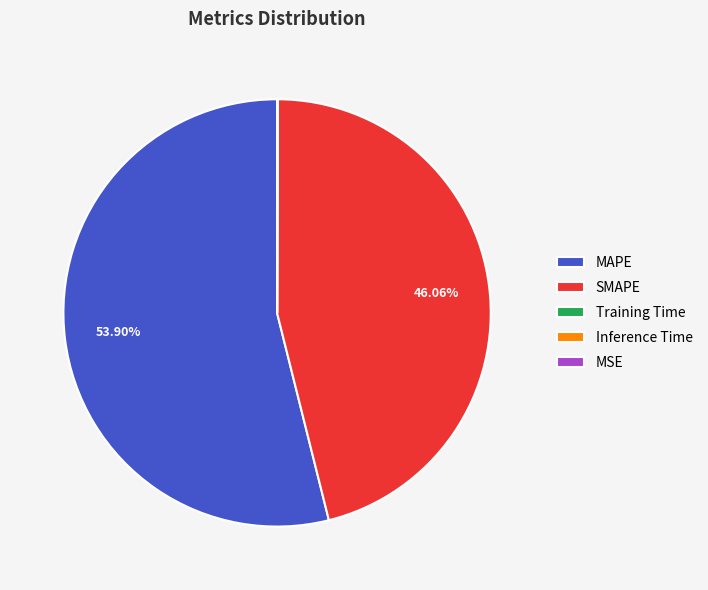

Is there any slice that represents more than half of the pie?

Yes